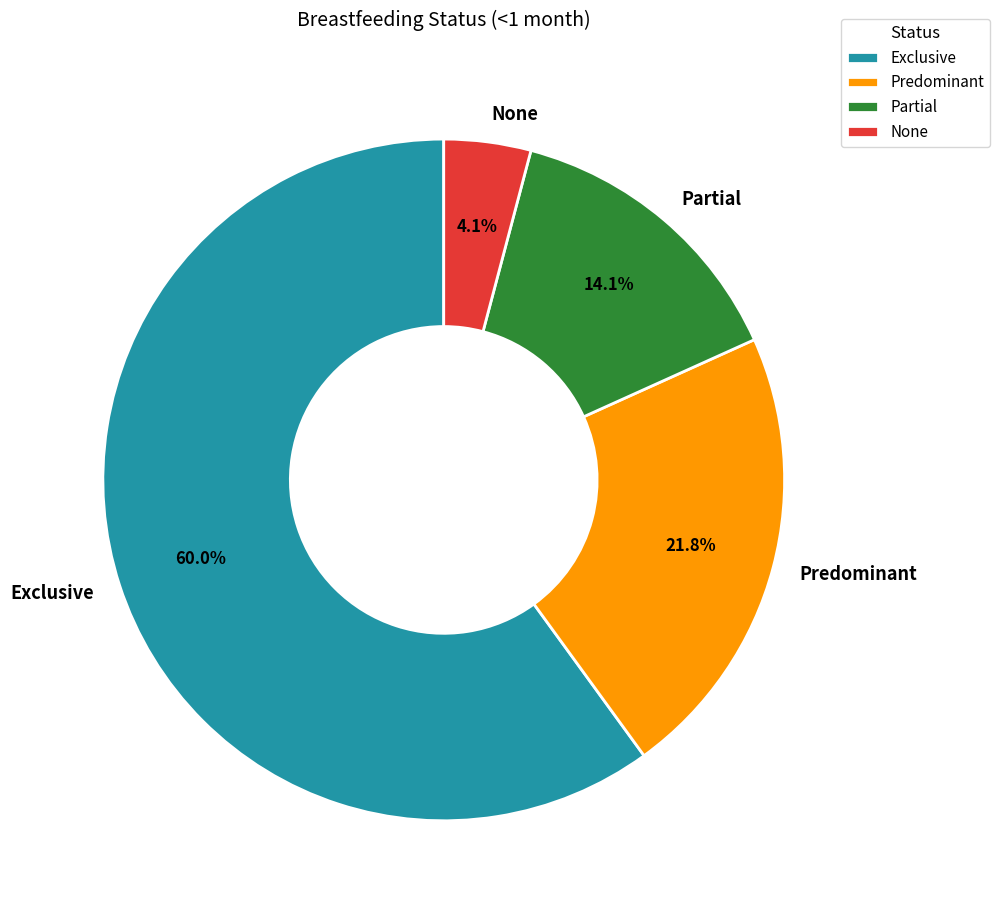

To the nearest percent, what is the combined percentage of None and Partial?

18%